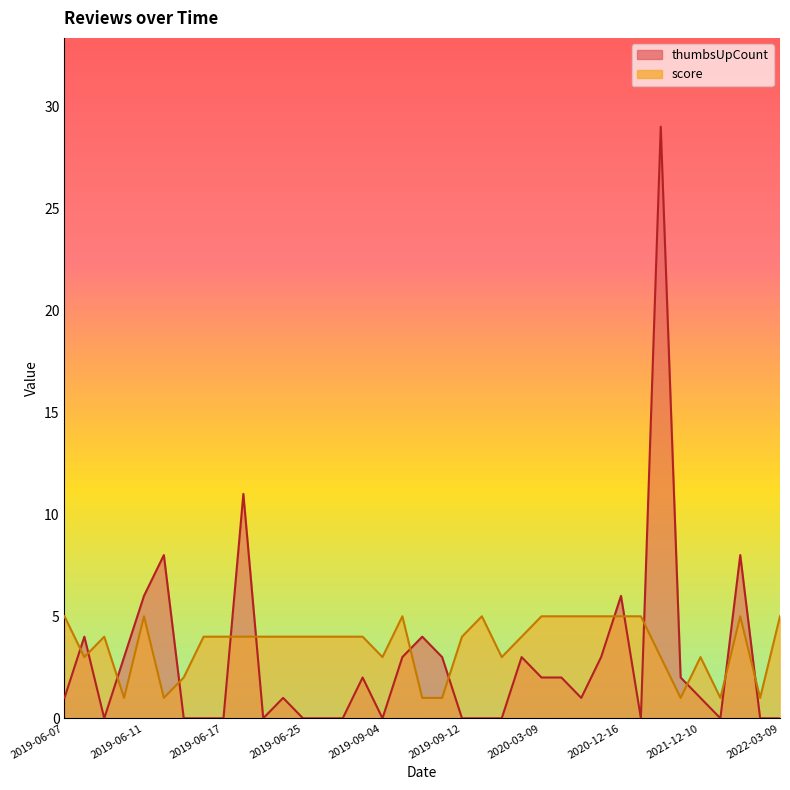

At which category does the chart reach its minimum across all series?

2019-06-09